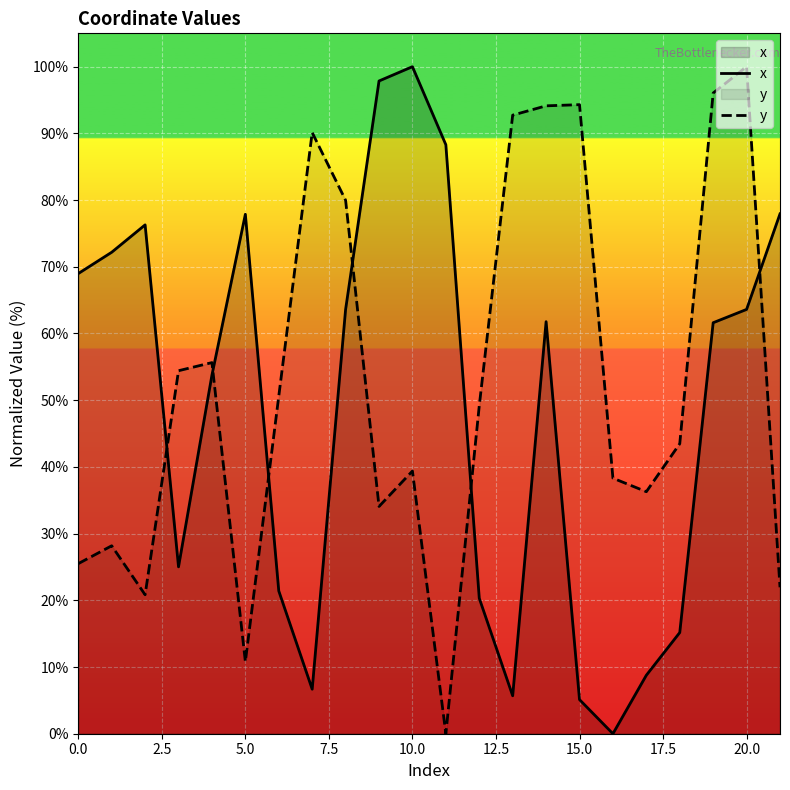

What is the difference between the maximum and minimum values in the y series?

100.0